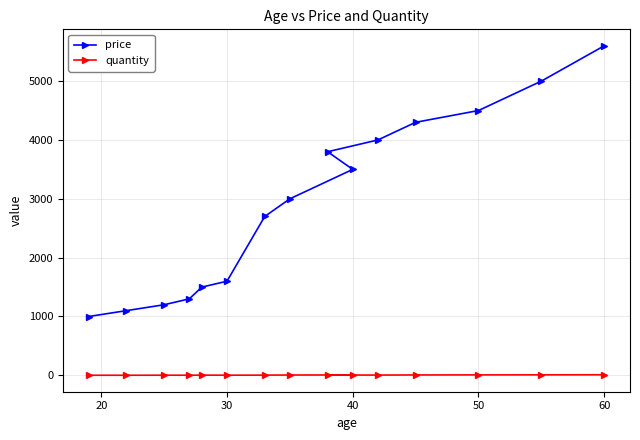

Reading left to right, what are all the values shown in this chart?

price: 999	1099	1199	1299	1499	1599	2699	2999	3499	3799	3999	4299	4499	4999	5599
quantity: 1	1	2	2	3	2	3	5	6	5	4	6	7	8	9